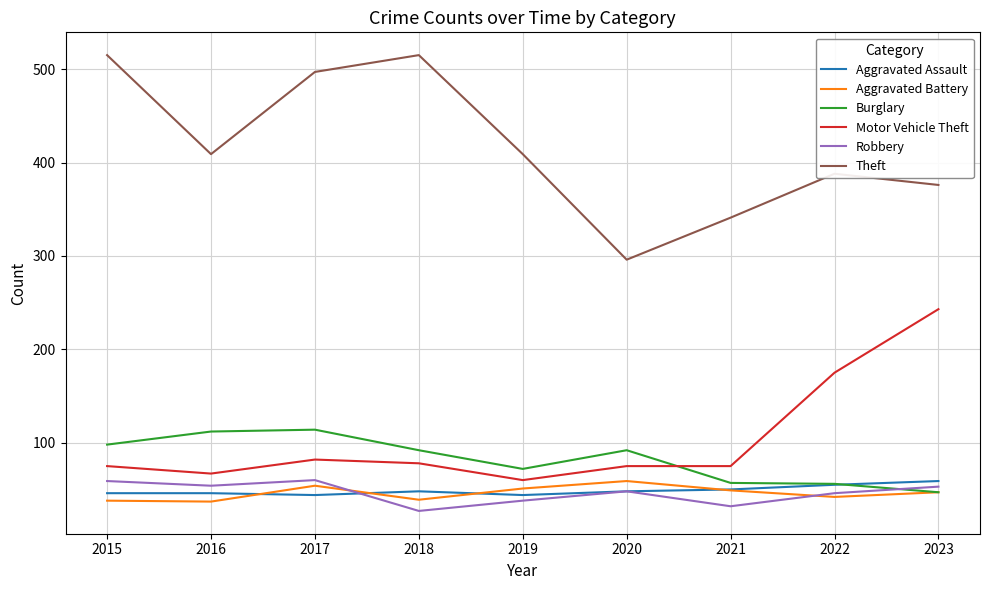

The value of Motor Vehicle Theft at 2018 is 78. True or false?

True